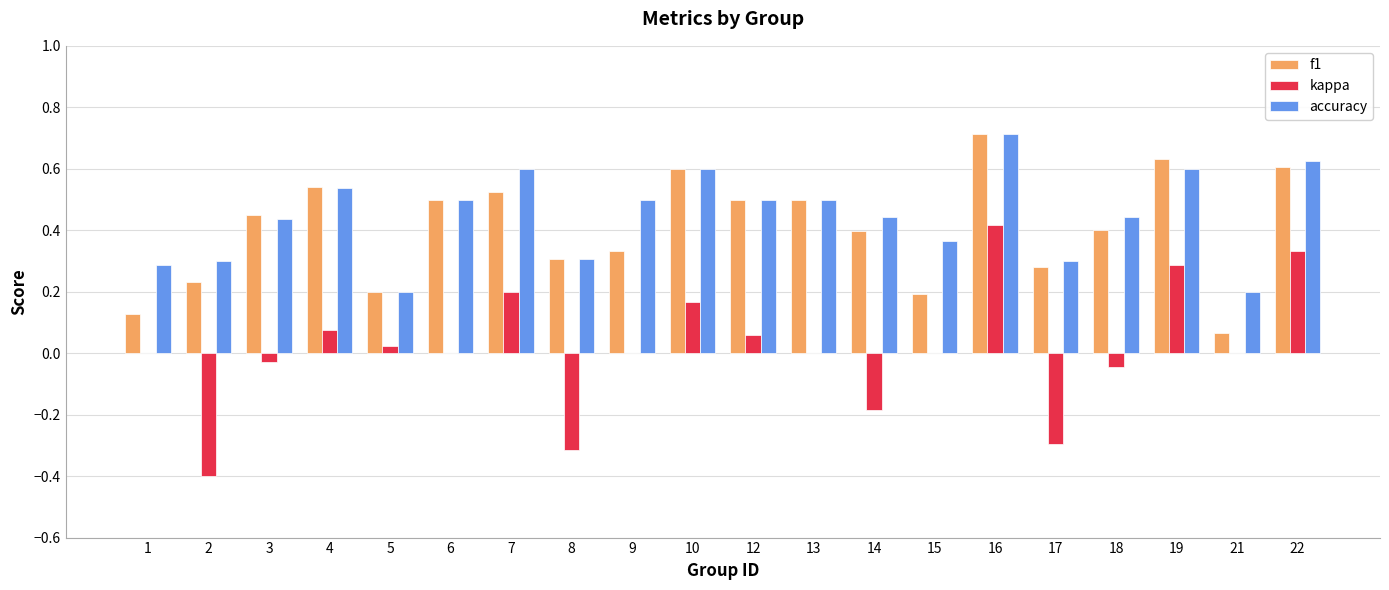

Which category has the highest value in the accuracy series?

16